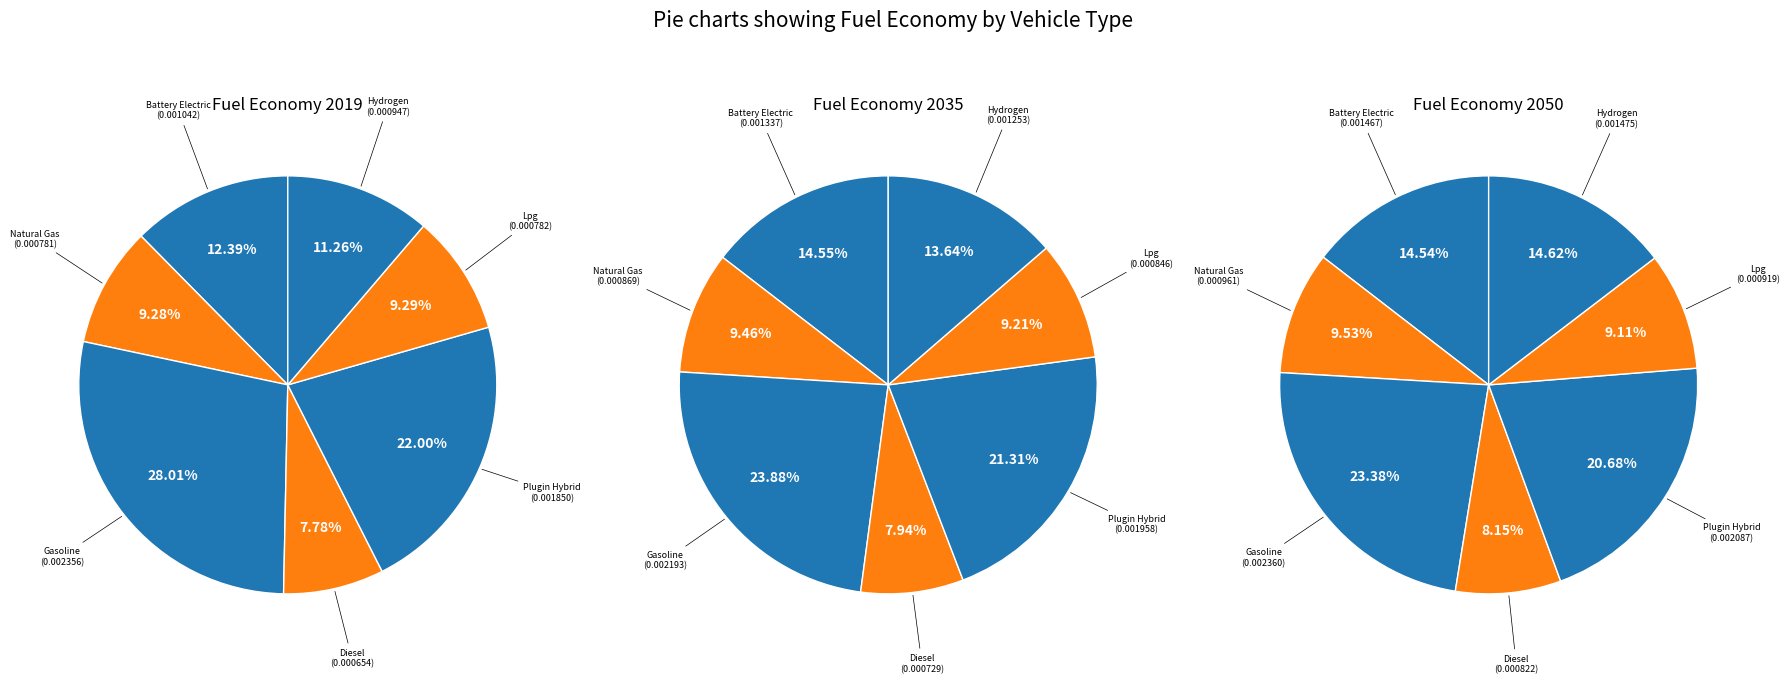

Is it true that LPG vehicle is 15% of the pie?

False